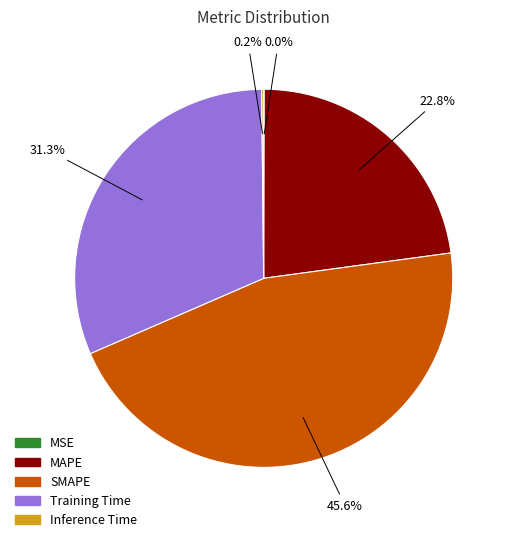

How much of the chart is everything except Training Time?

68.7%